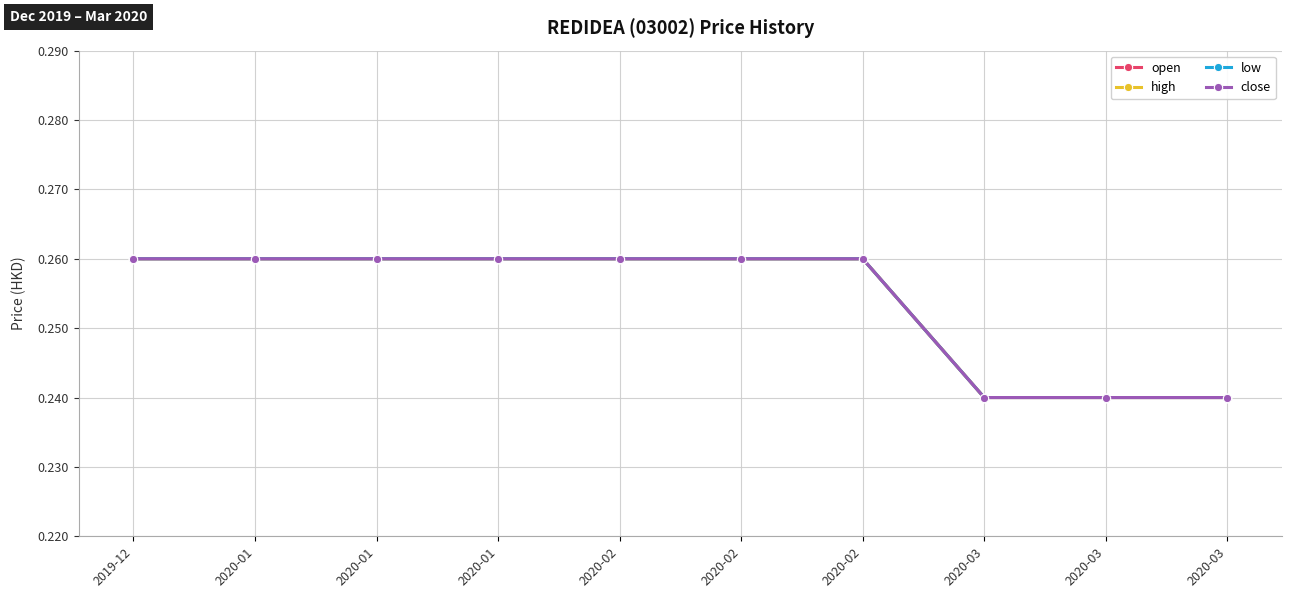

How many data points does each series have?

10